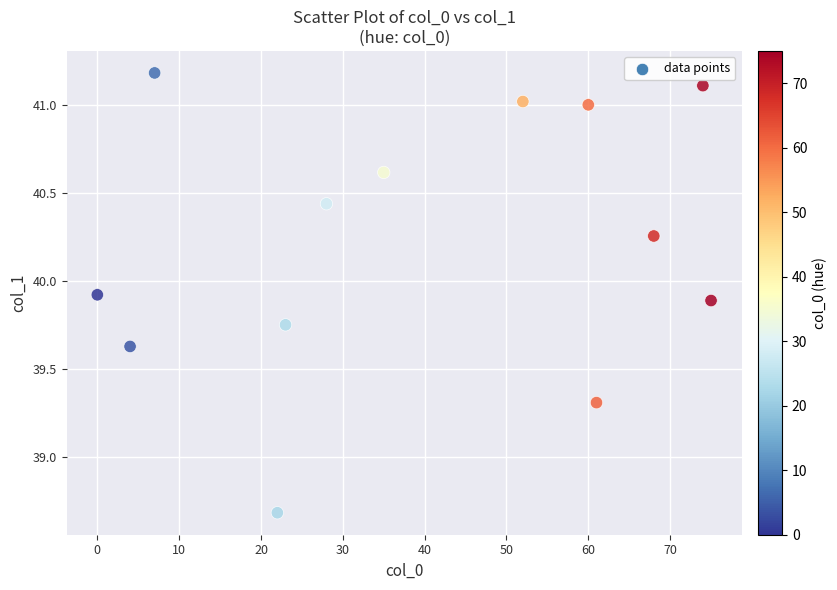

What is the range of Y values (max minus min)?

2.5